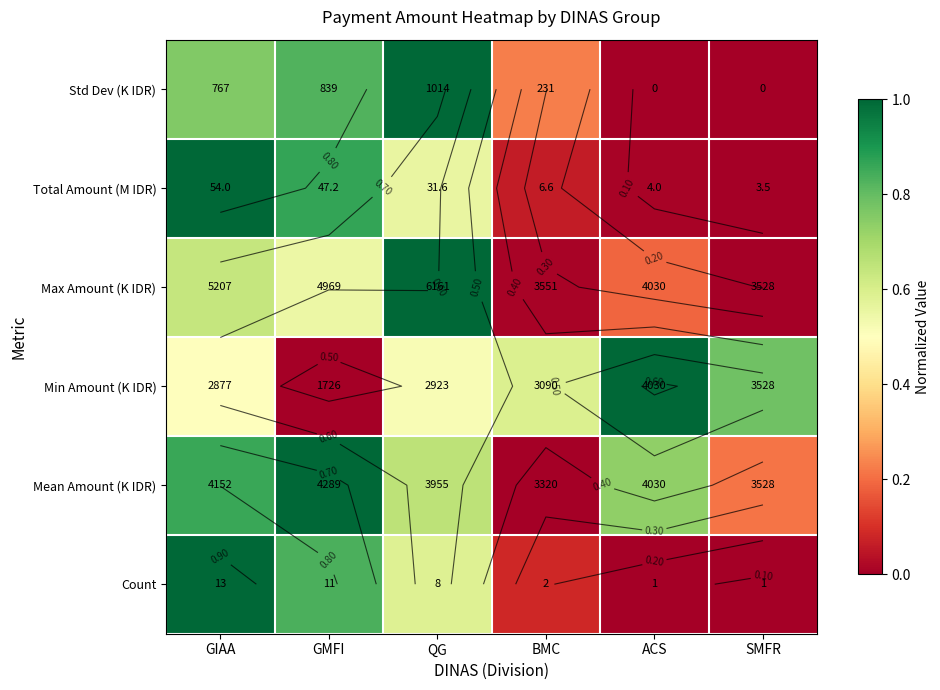

What is the difference between the maximum and minimum values in the Count series?

1.0